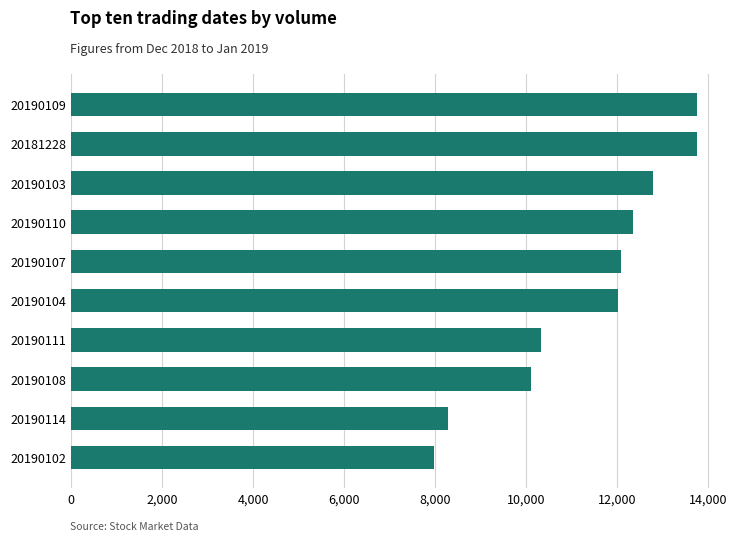

At which label is the value closest to 10863?

20190111